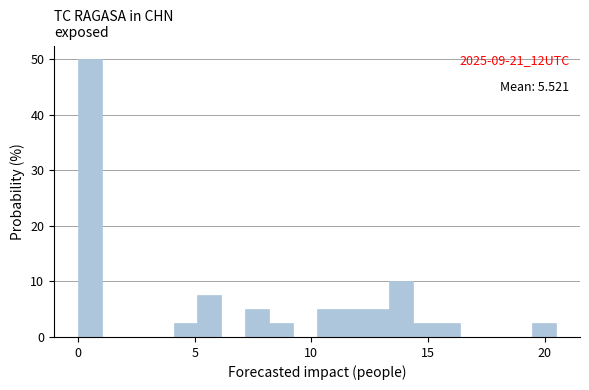

Read against the x-axis, roughly where is the centre of the tallest bar?

0.5